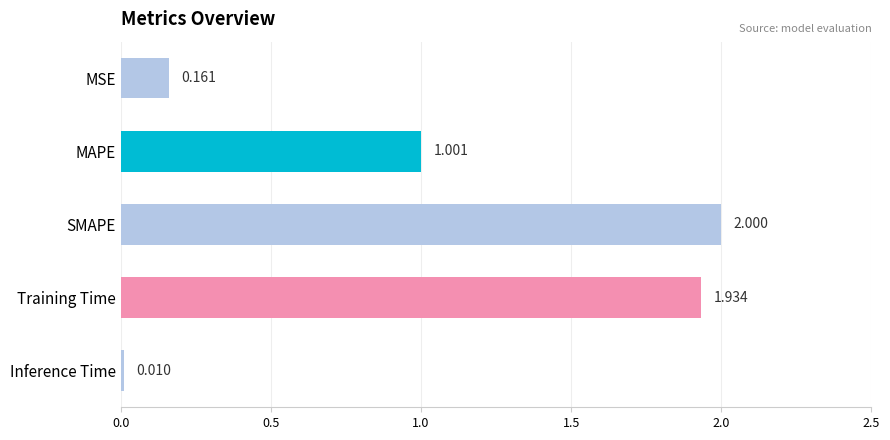

What is the difference between the maximum and minimum values?

2.0